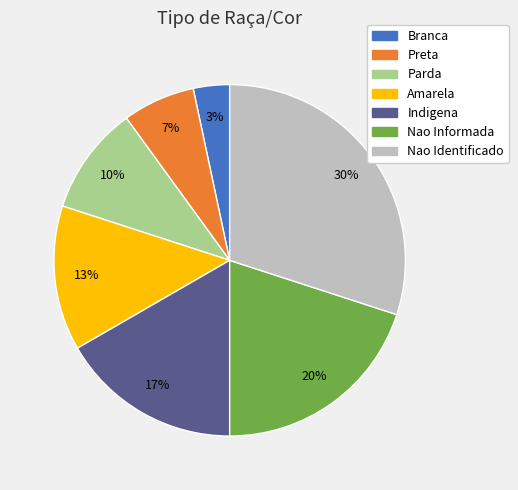

True or false: Parda accounts for 10% of the total.

True